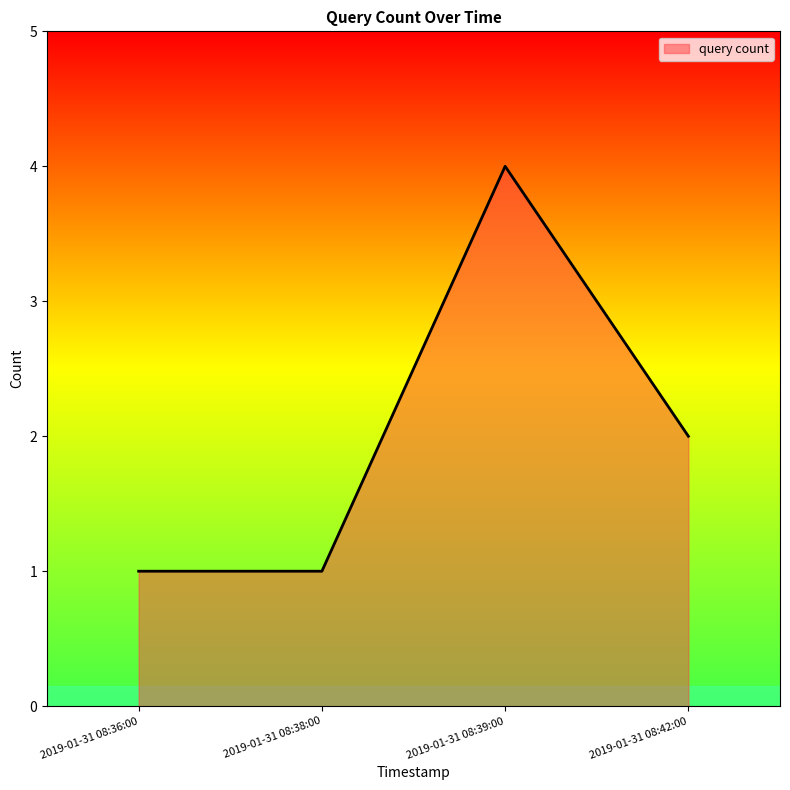

Reading left to right, list all the values displayed in this chart.

2019-01-31 08:36:00=1	2019-01-31 08:38:00=1	2019-01-31 08:39:00=4	2019-01-31 08:42:00=2